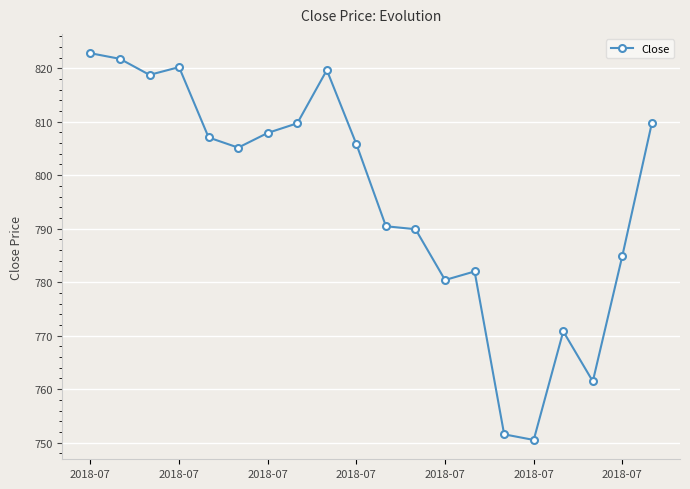

What is the minimum value shown in the chart?

750.5